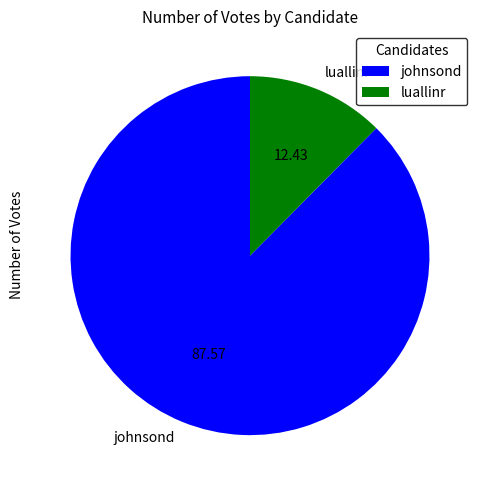

Rank the categories by value from lowest to highest.

luallinr, johnsond